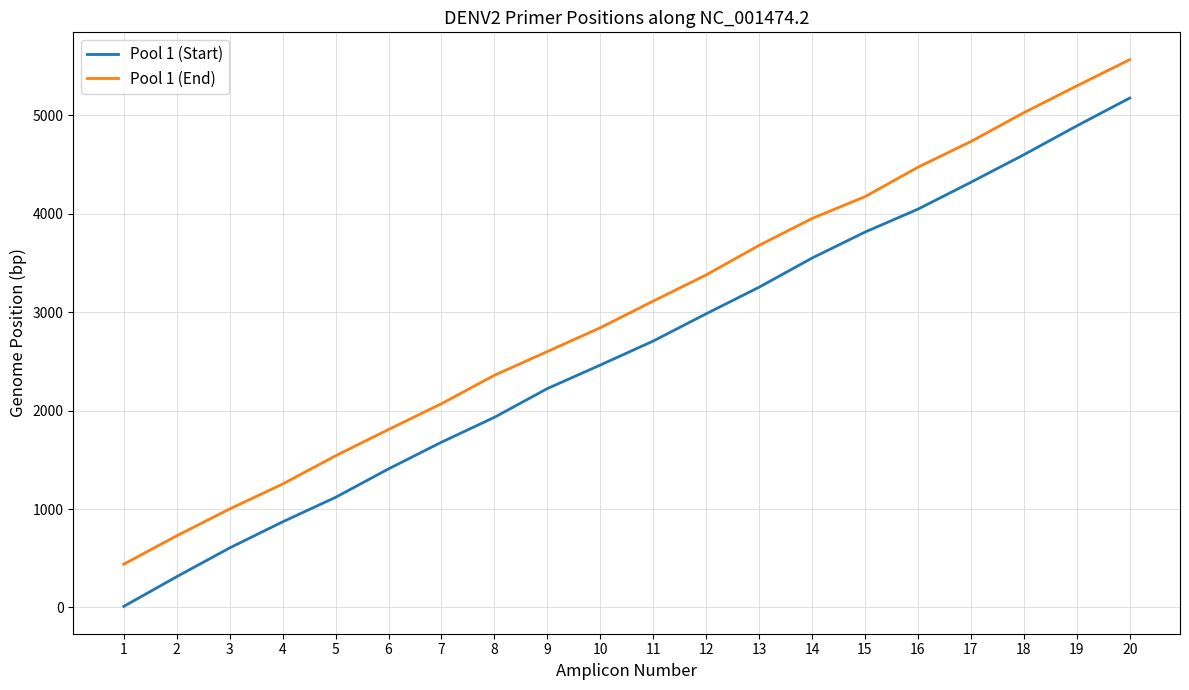

Is the value of Pool 1 (Start) at 13 greater than the value of Pool 1 (End) at 10?

Yes